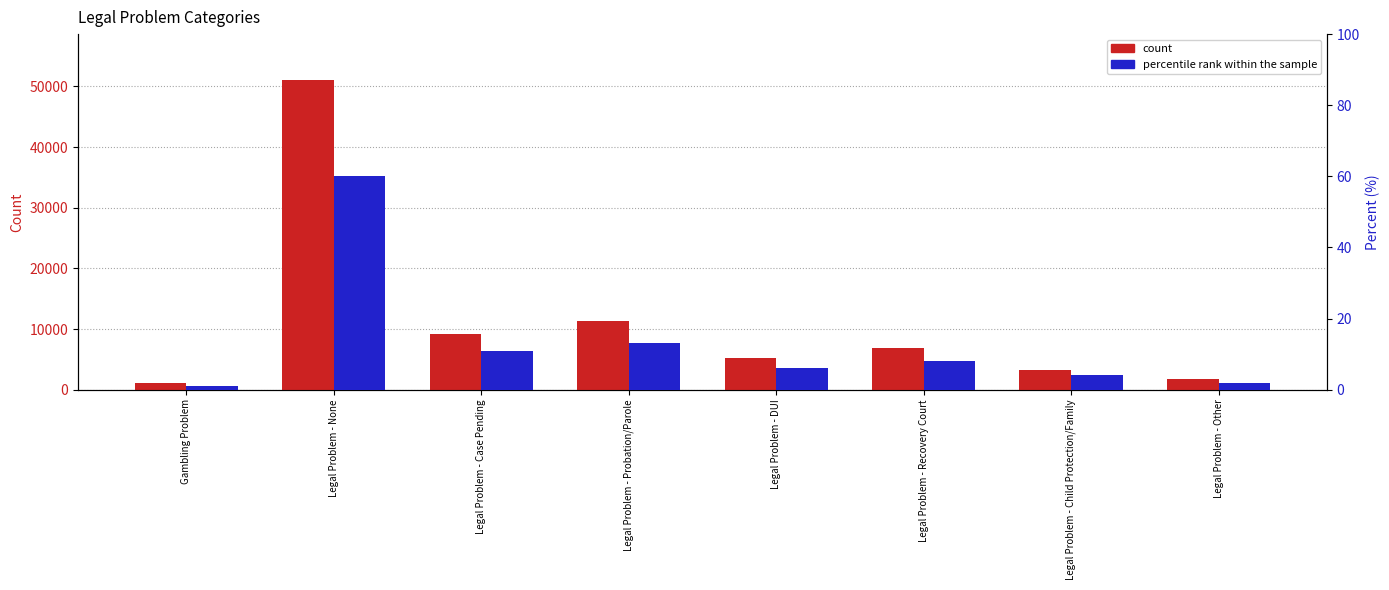

Between Legal Problem - Child Protection/Family and Legal Problem - None, which is larger?

Legal Problem - None